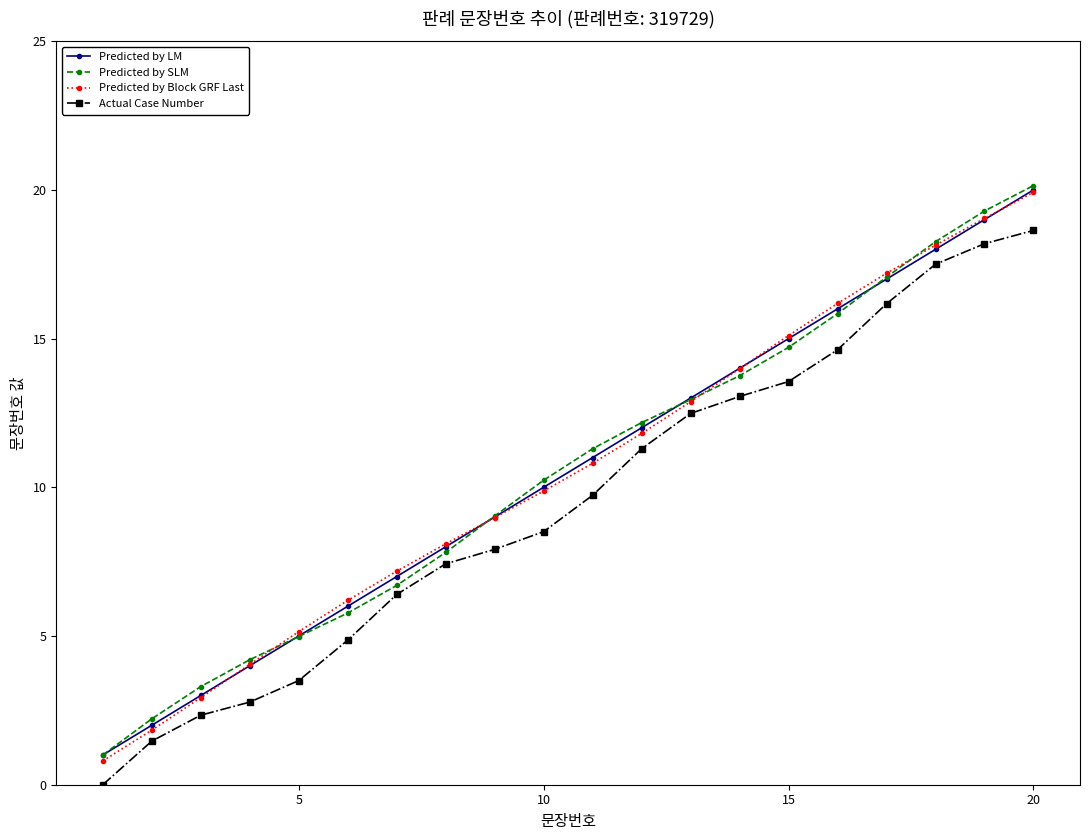

Reading right to left, list all the values displayed in this chart.

Predicted by LM: 20.0	19.0	18.0	17.0	16.0	15.0	14.0	13.0	12.0	11.0	10.0	9.0	8.0	7.0	6.0	5.0	4.0	3.0	2.0	1.0
Predicted by SLM: 20.1	19.3	18.3	17.1	15.8	14.7	13.8	12.9	12.2	11.3	10.2	9.0	7.8	6.7	5.8	5.0	4.2	3.3	2.2	1.0
Predicted by Block GRF Last: 19.9	19.0	18.1	17.2	16.2	15.1	14.0	12.9	11.8	10.8	9.9	9.0	8.1	7.2	6.2	5.1	4.0	2.9	1.8	0.8
Actual Case Number: 18.6	18.2	17.5	16.2	14.6	13.6	13.1	12.5	11.3	9.7	8.5	7.9	7.4	6.4	4.9	3.5	2.8	2.3	1.5	0.0